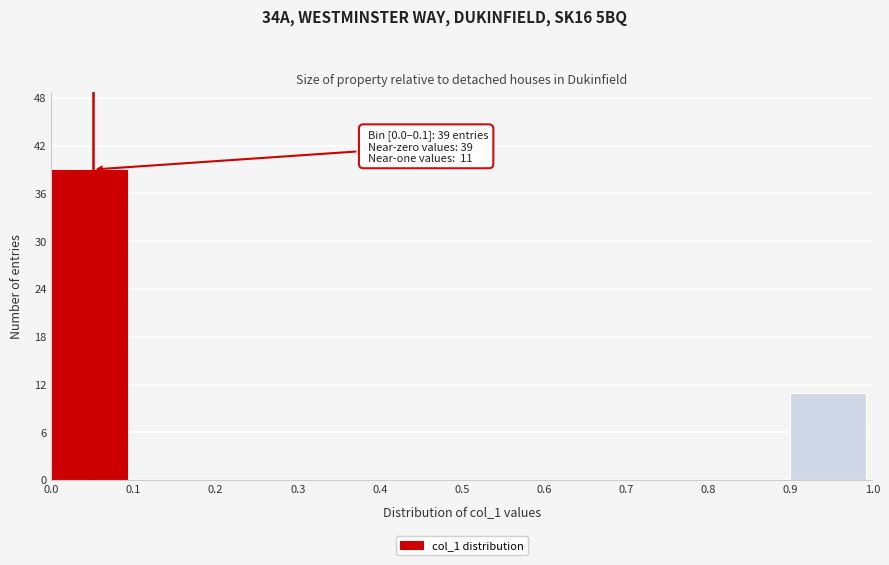

Which range on the x-axis has the tallest bar?

0.0 to 0.1